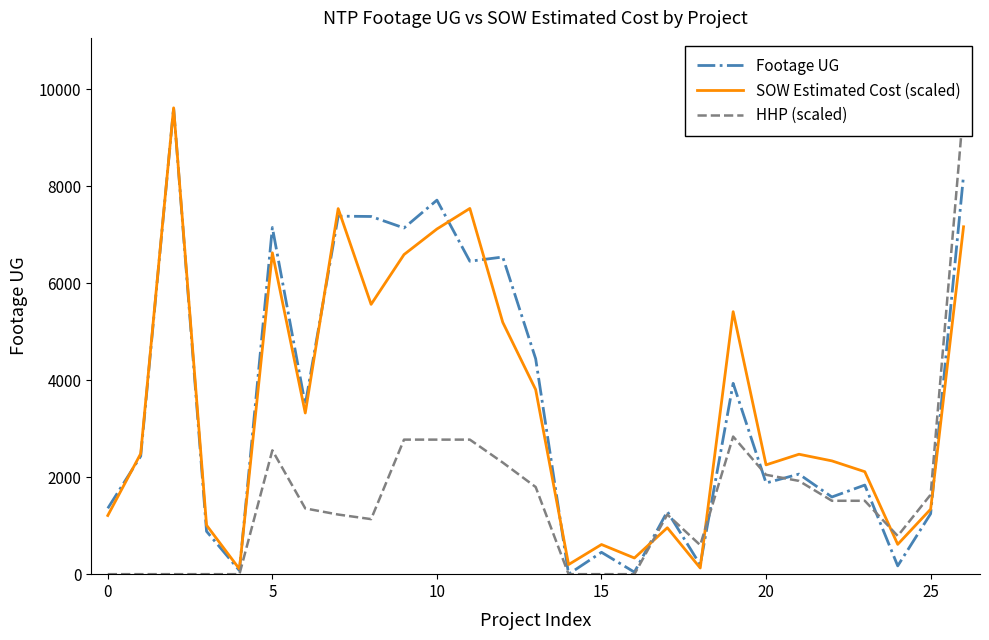

The value of Footage UG at 25 is 1246.0. True or false?

True